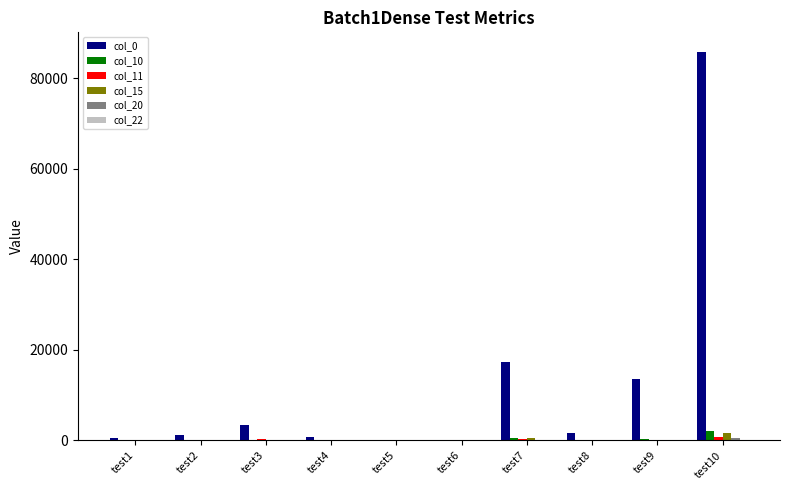

At which category is the sum across all series the highest?

test10